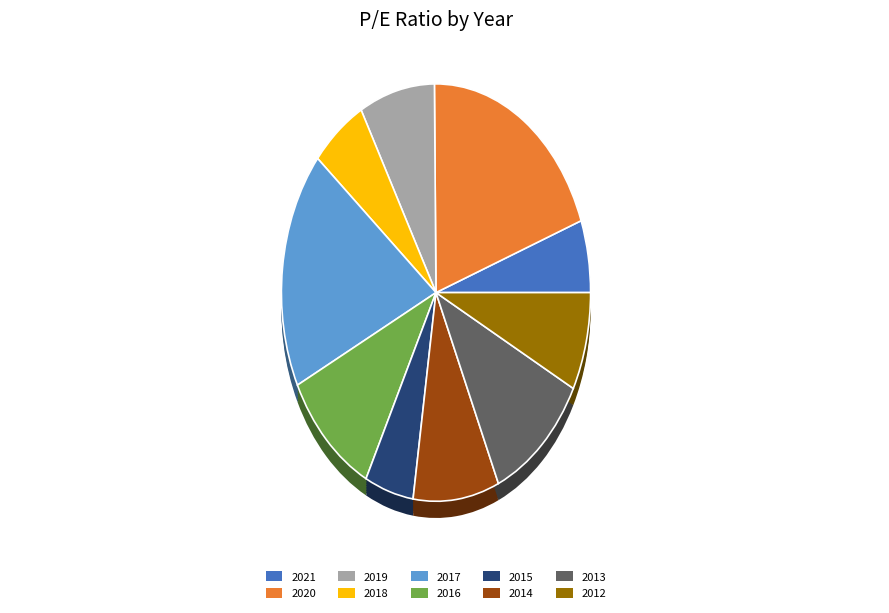

Between 2013 and 2019, which is larger?

2013